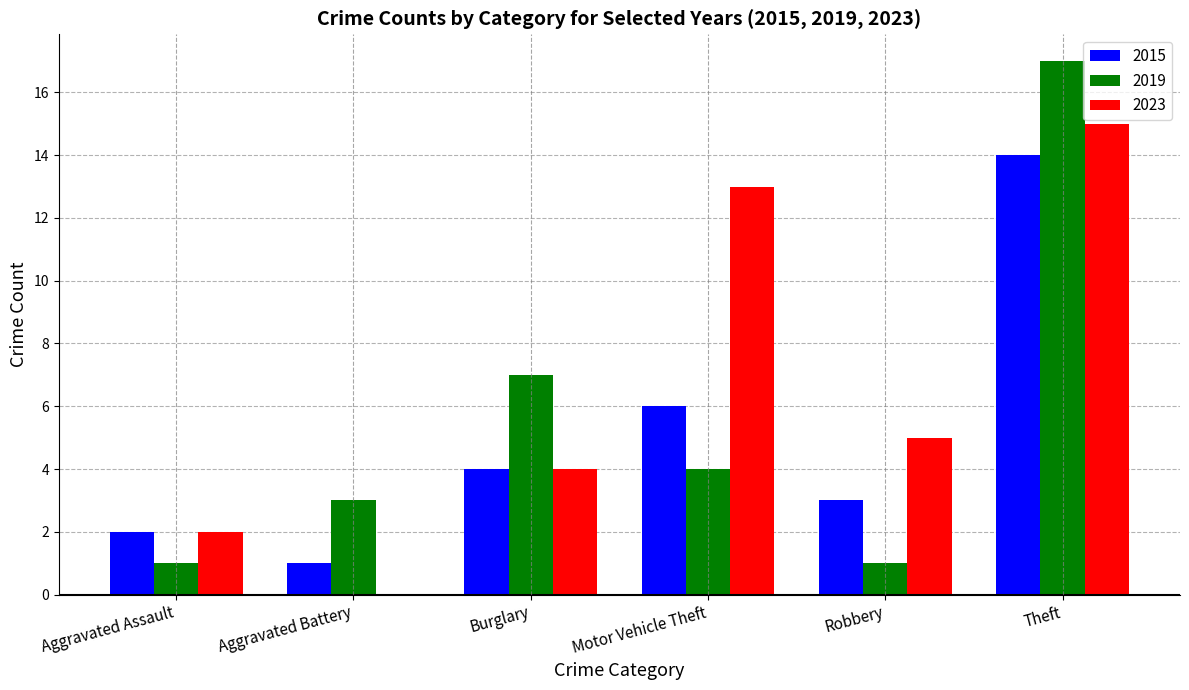

What is the highest value of the 2015 series?

14